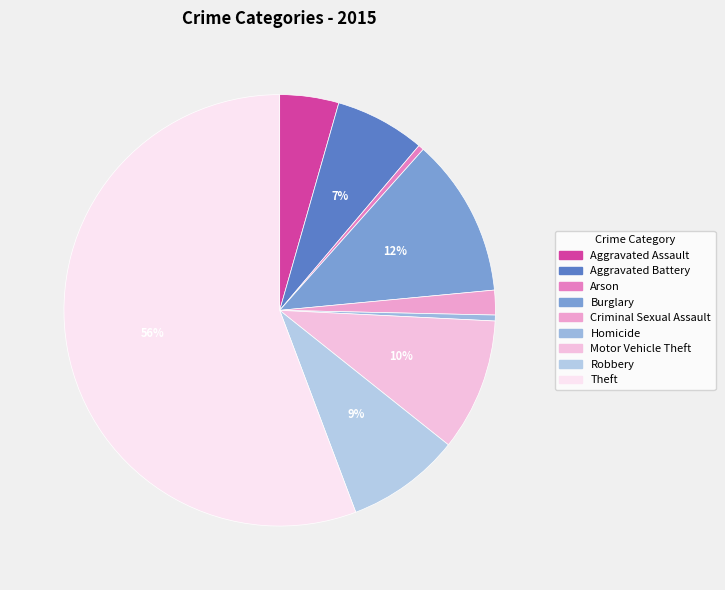

What percentage is the Aggravated Assault slice, to the nearest percent?

4%